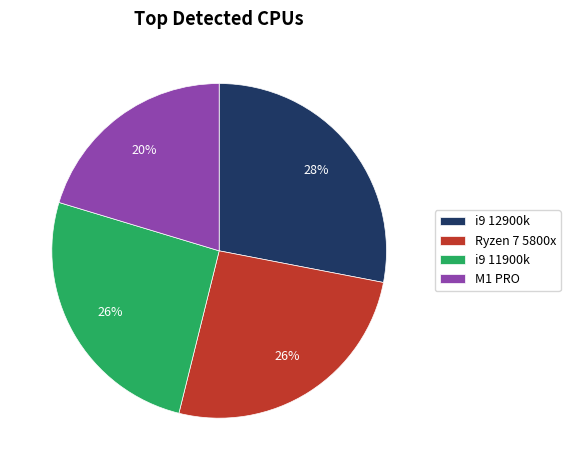

What percentage is the i9 11900k slice, to the nearest percent?

26%